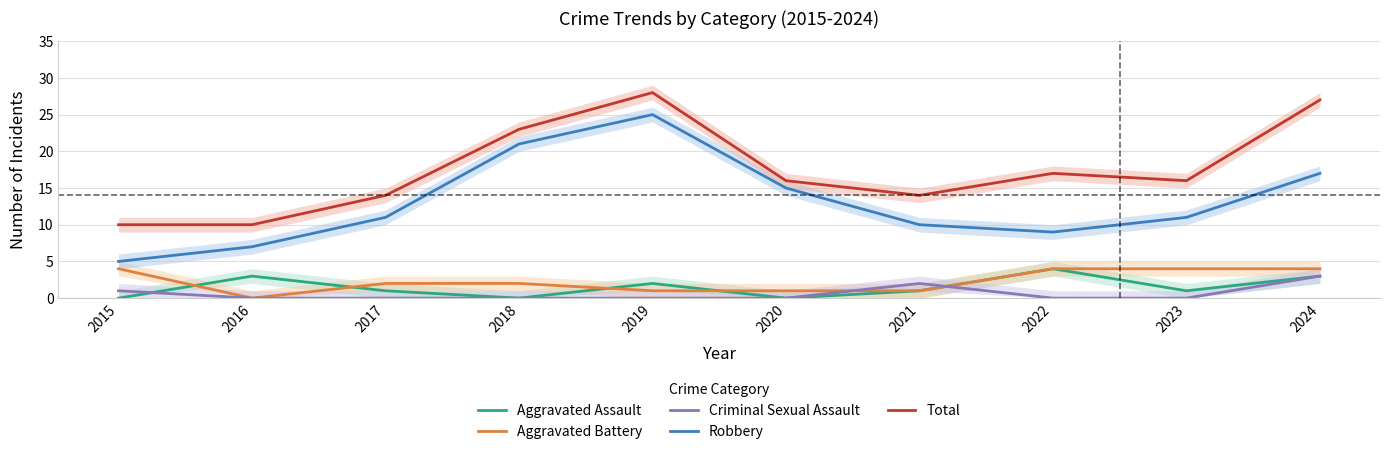

At 2023, list the series in order from smallest to largest.

Criminal Sexual Assault, Aggravated Assault, Aggravated Battery, Robbery, Total